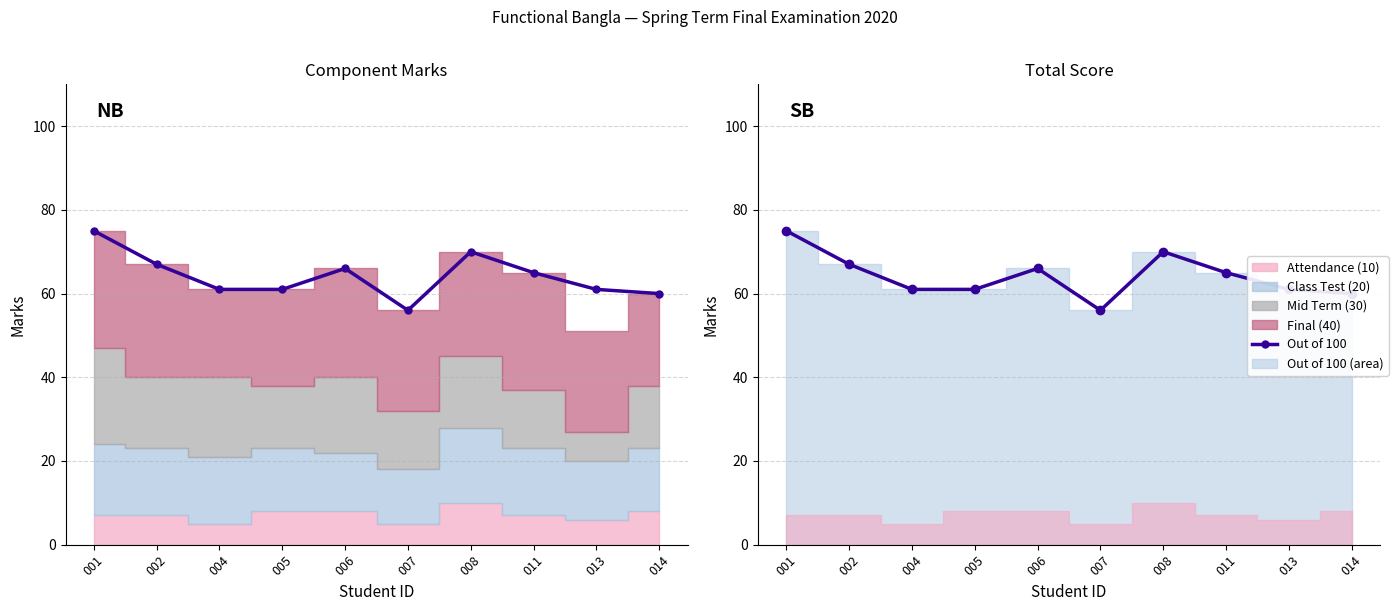

List the labels in order of value, smallest first.

007, 014, 004, 005, 013, 011, 006, 002, 008, 001